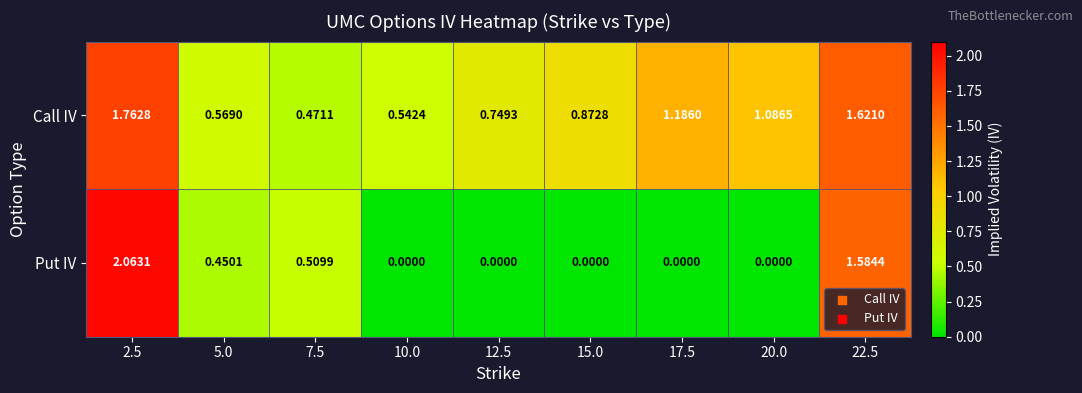

List the series in order of their peak value, highest first.

Put IV, Call IV